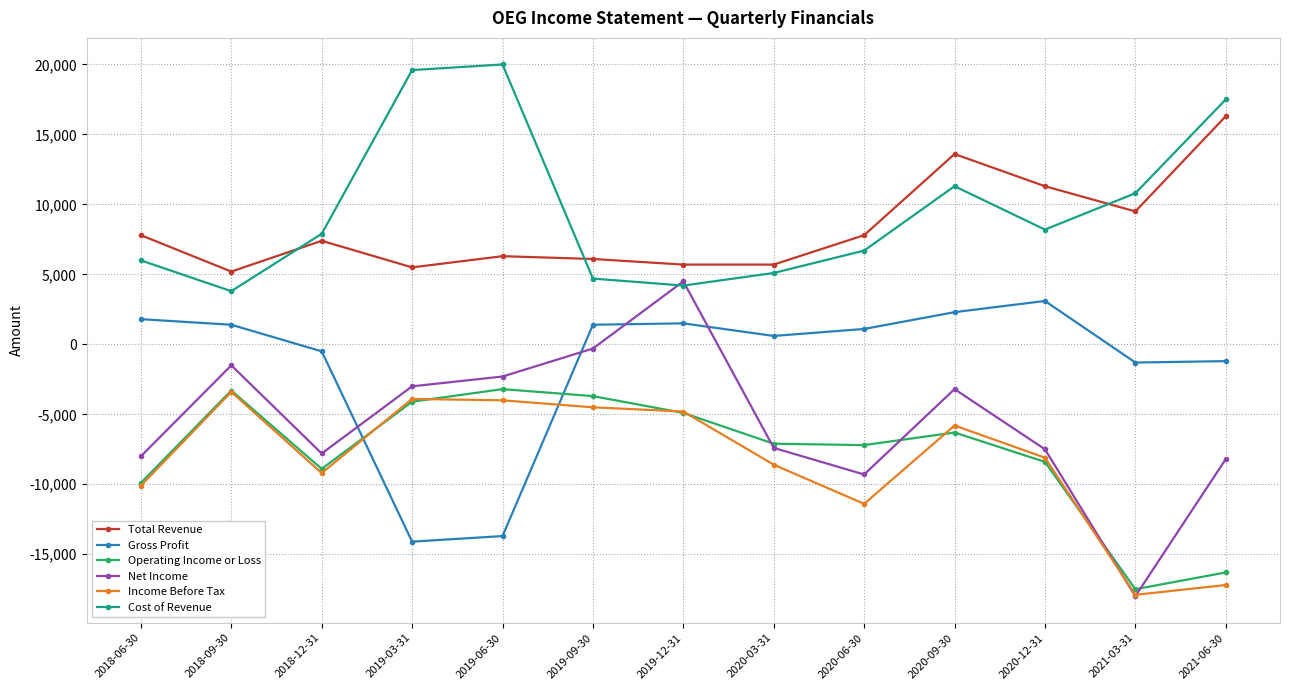

At which category does Net Income reach its first local peak?

2018-09-30